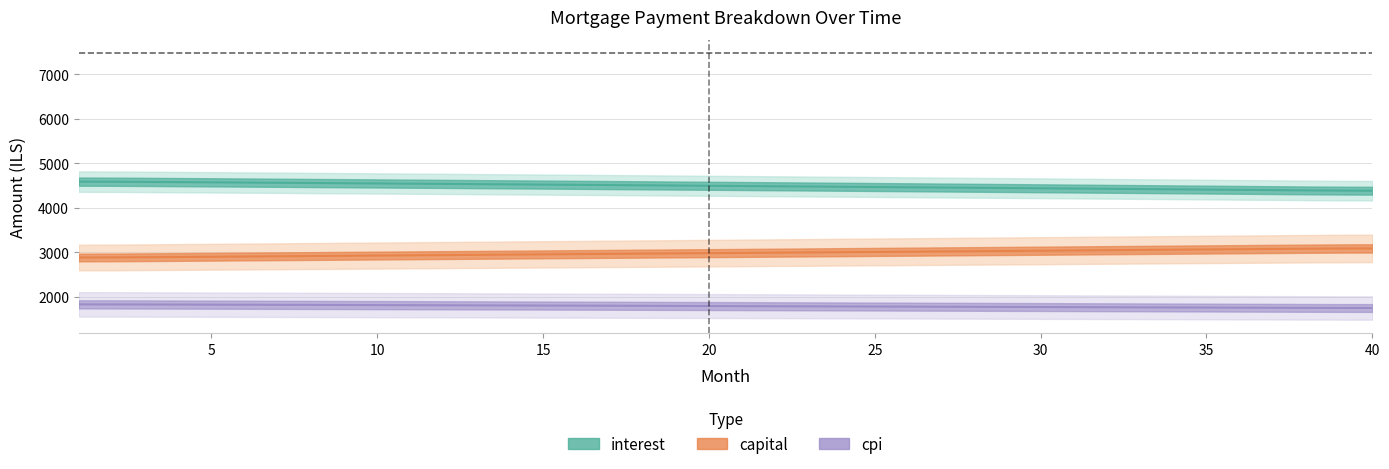

At how many categories does at least one series exceed 1803?

40